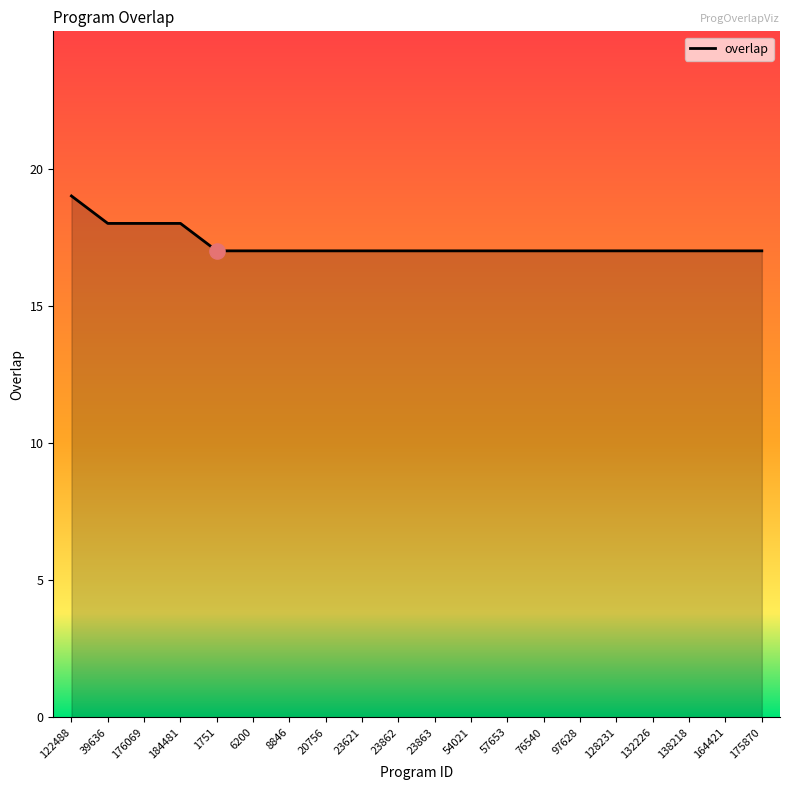

Which has a higher value, 184481 or 128231?

184481